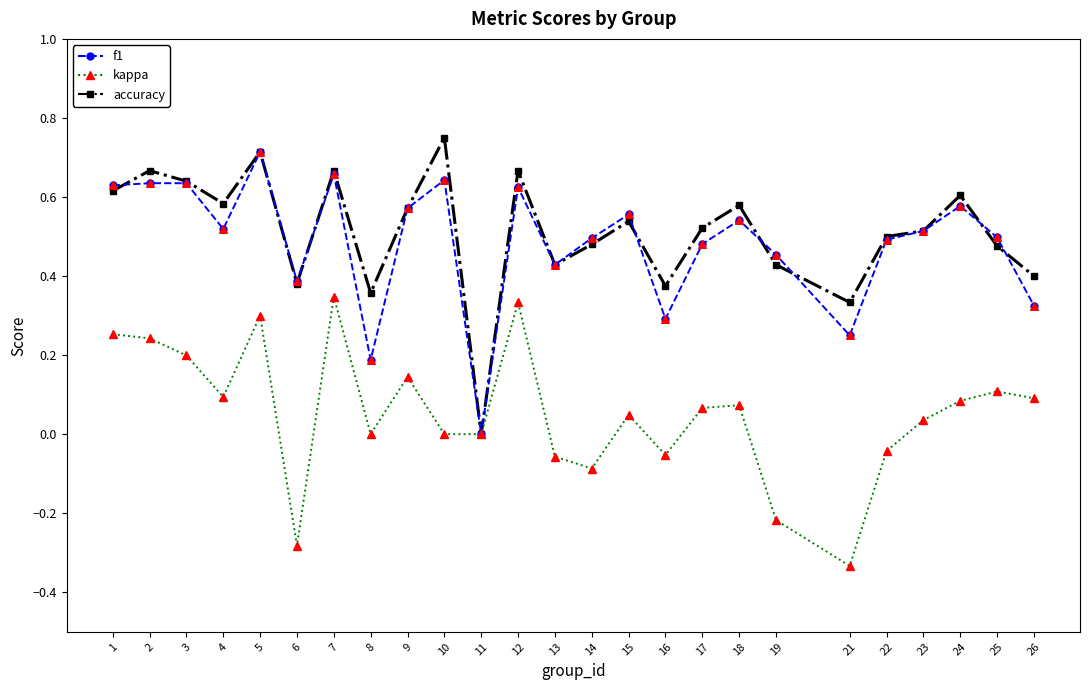

What are all the series names shown in the legend?

f1, kappa, accuracy